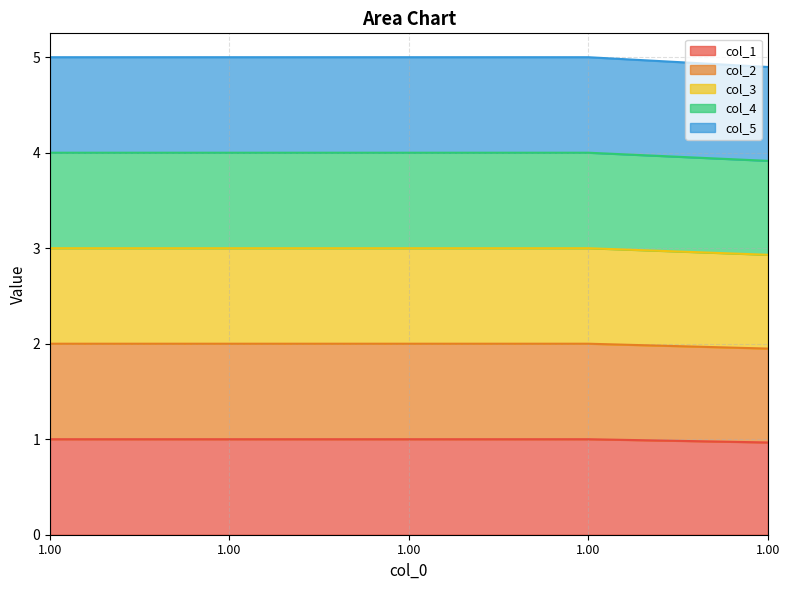

What is the minimum value shown in the chart?

1.0